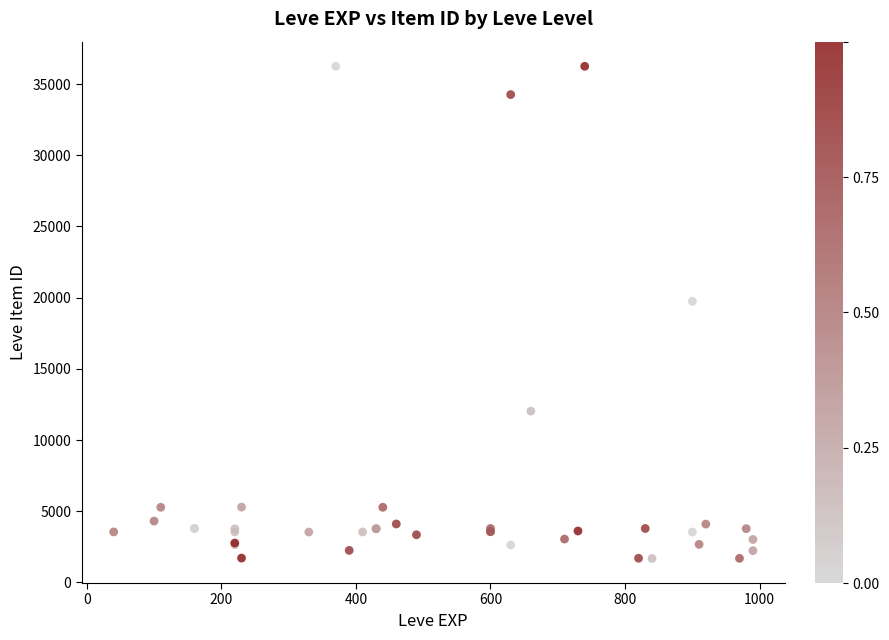

What Y value in the scatter plot is closest to 18967?

19744